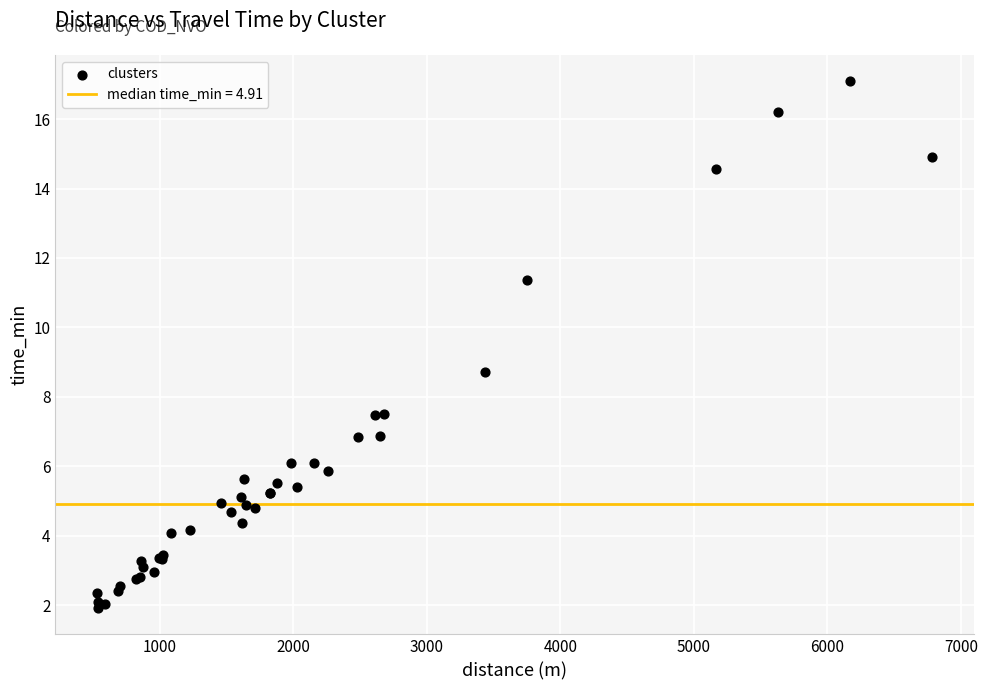

What Y value in the scatter plot is closest to 9?

8.7